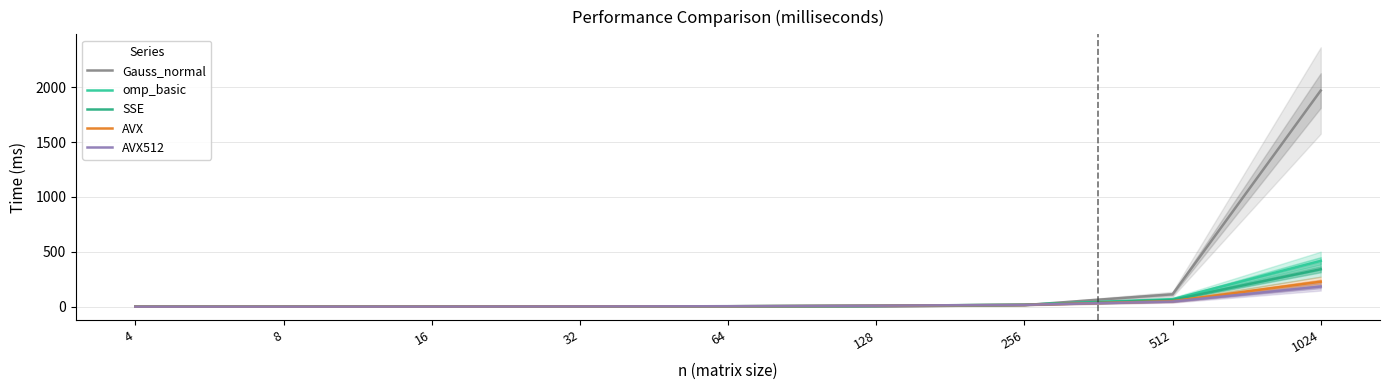

What is the sum of all Gauss_normal values?

2099.7